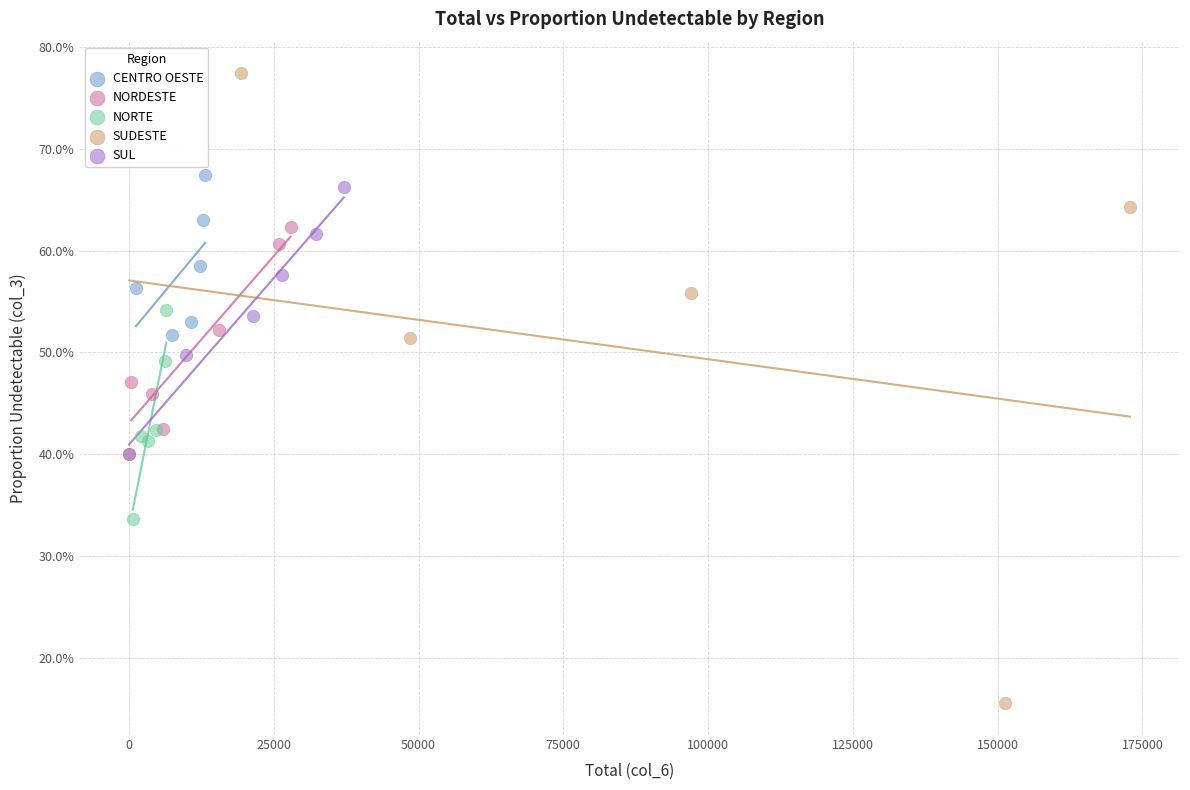

Which series has the largest Y range (max minus min)?

SUDESTE